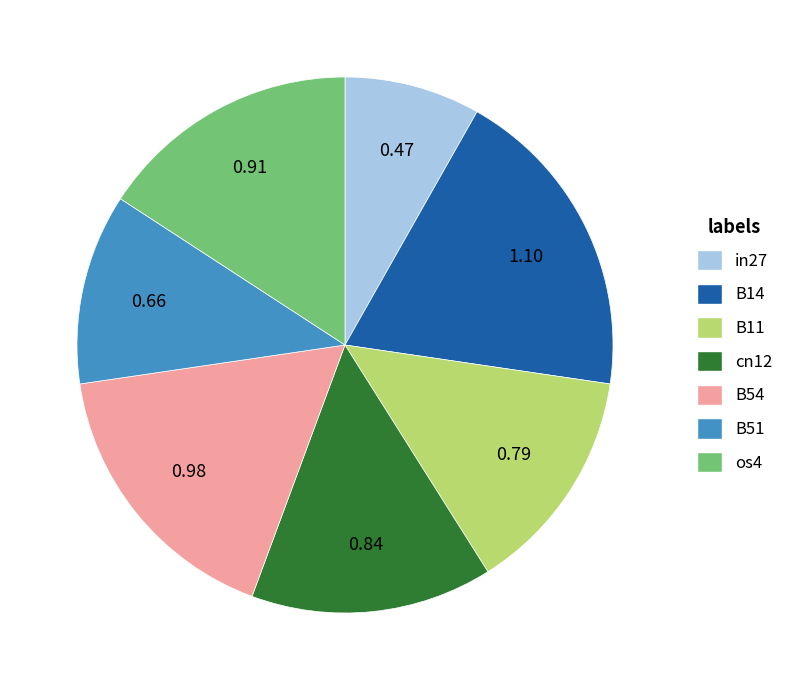

Do B11 and B54 together represent more than half of the pie?

No